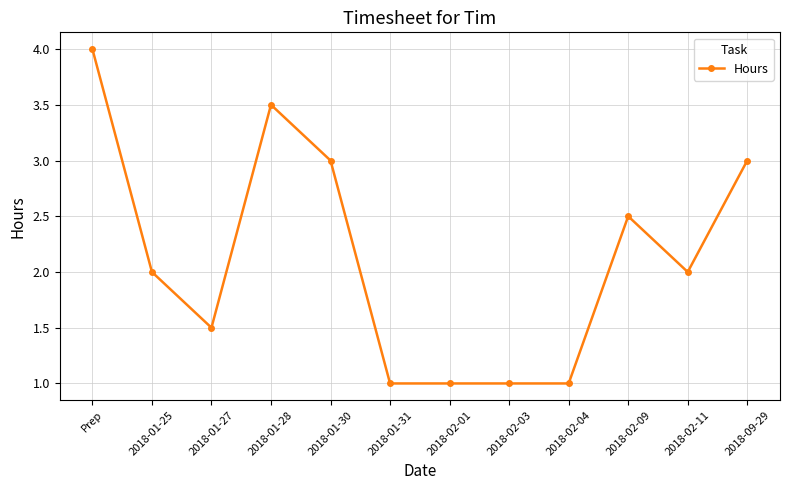

Reading right to left, transcribe all the data shown in this chart.

3.0	2.0	2.5	1.0	1.0	1.0	1.0	3.0	3.5	1.5	2.0	4.0